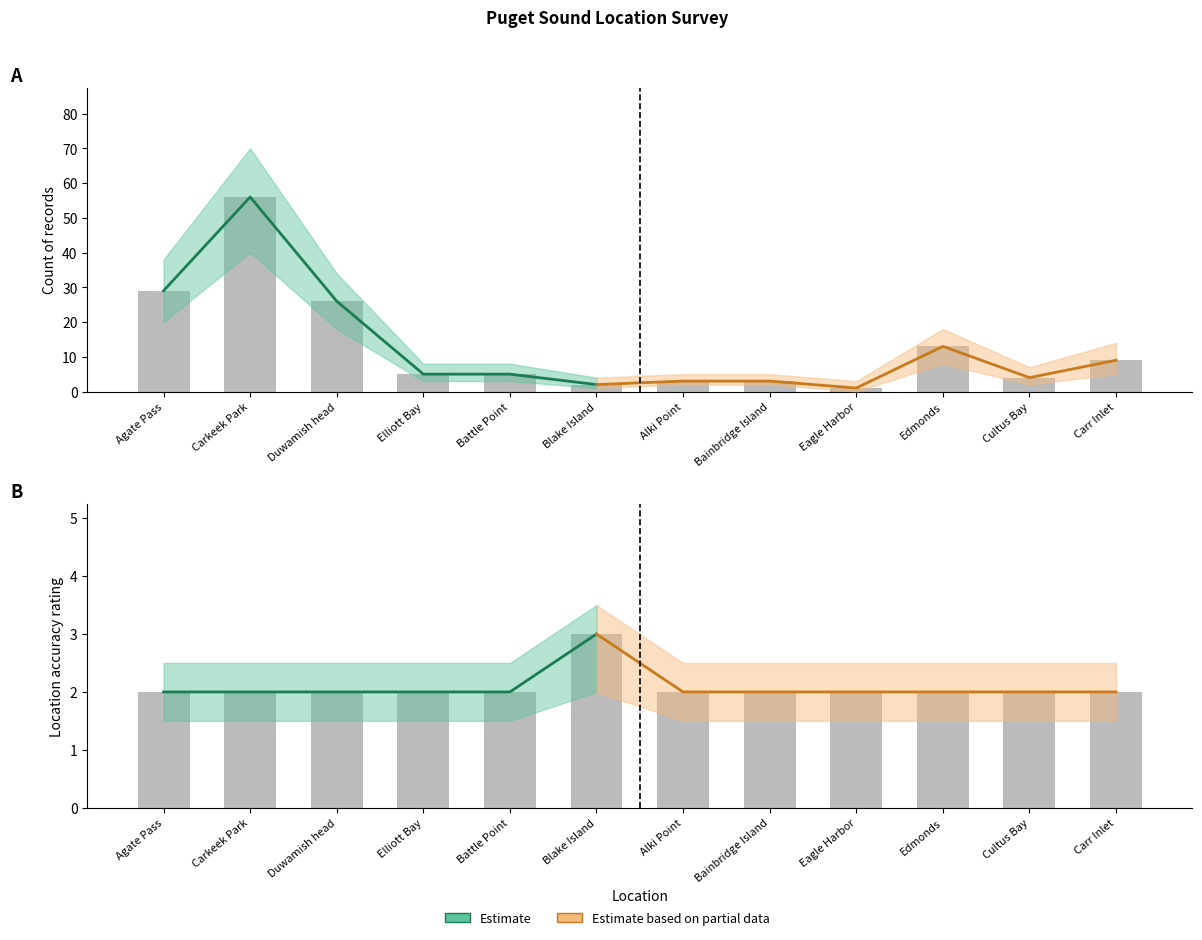

What is the difference between the Count values at Cultus Bay and Eagle Harbor?

3.0